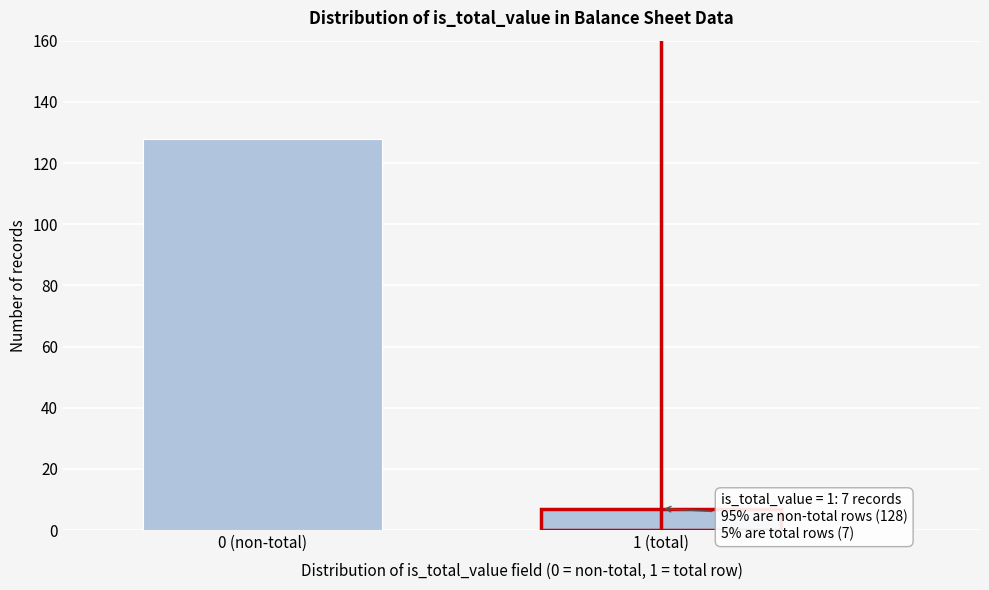

Reading left to right, transcribe all the data shown in this chart.

128	7